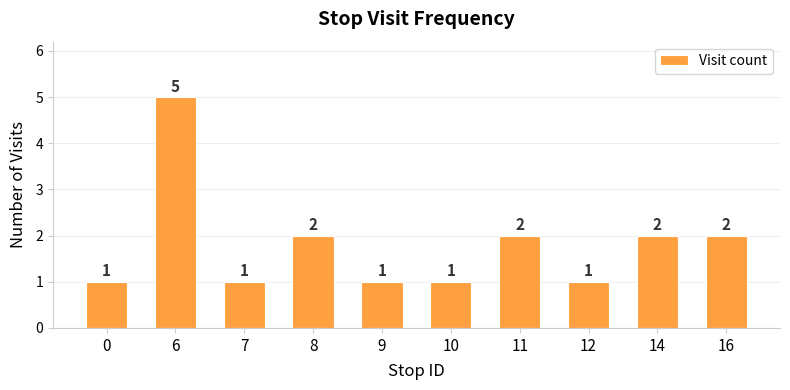

True or false: the data shows 2 at 11.

True